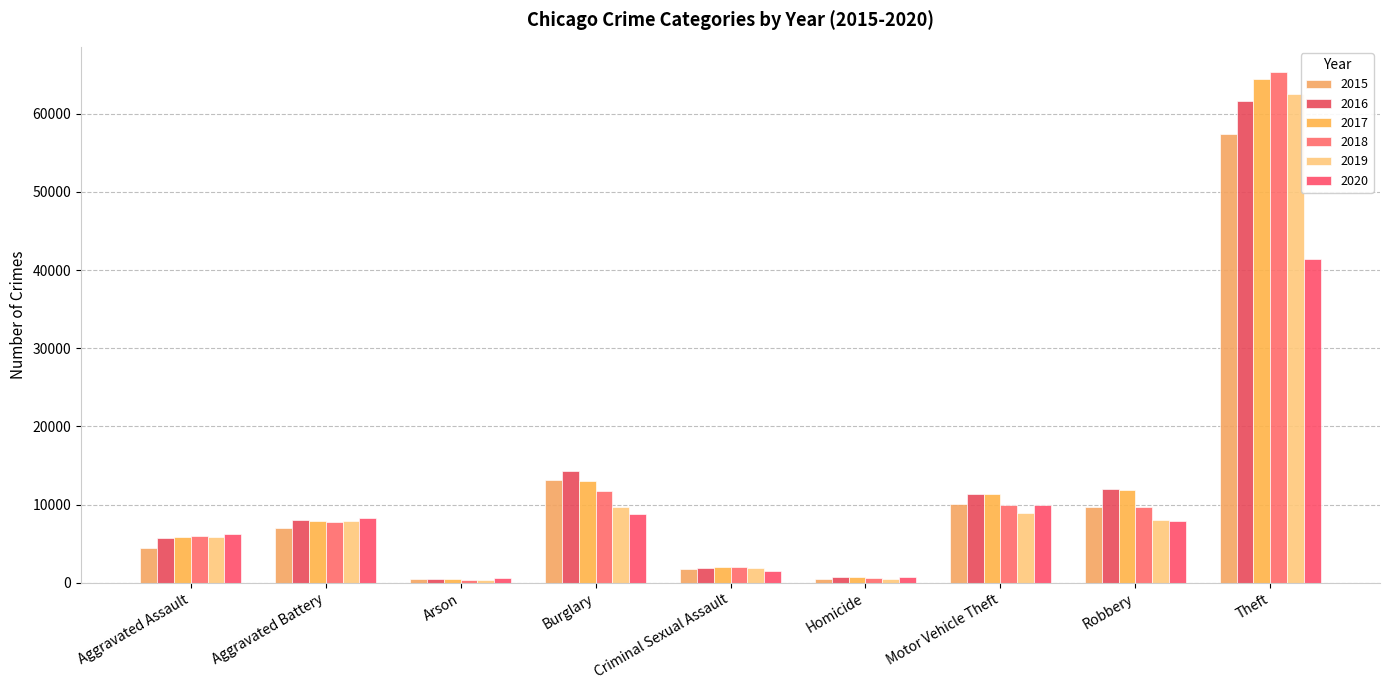

Between Criminal Sexual Assault and Theft, which series saw the biggest shift?

2018